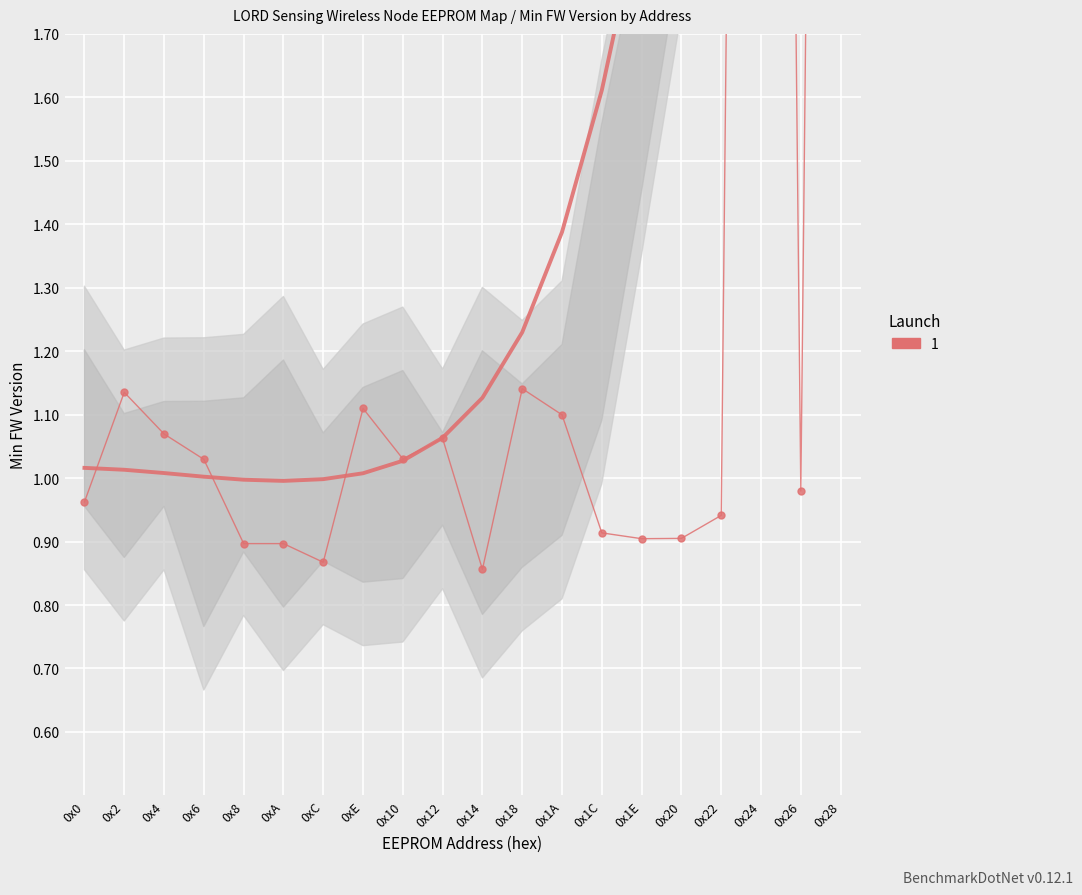

Rank the categories by value from highest to lowest.

0x24, 0x28, 0x18, 0x2, 0xE, 0x1A, 0x4, 0x12, 0x10, 0x6, 0x26, 0x0, 0x22, 0x1C, 0x20, 0x1E, 0x8, 0xA, 0xC, 0x14